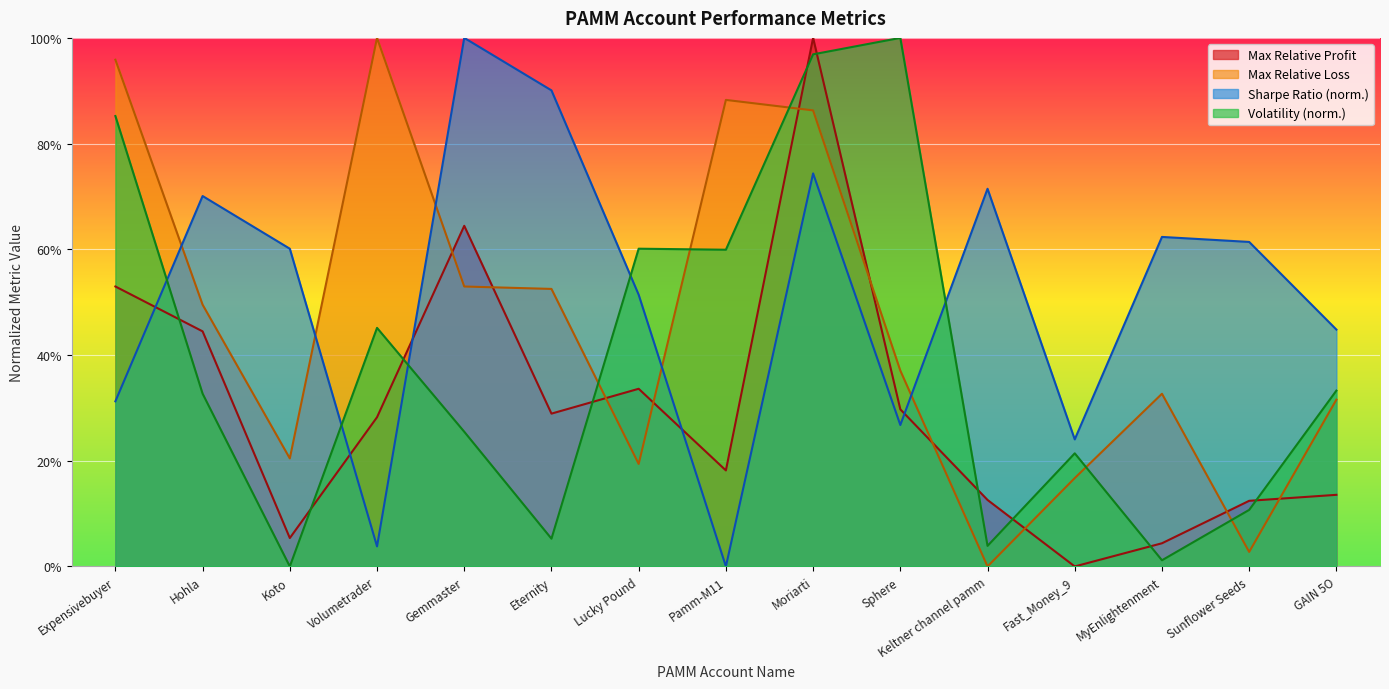

Where is the first local maximum for Max Relative Loss?

Volumetrader